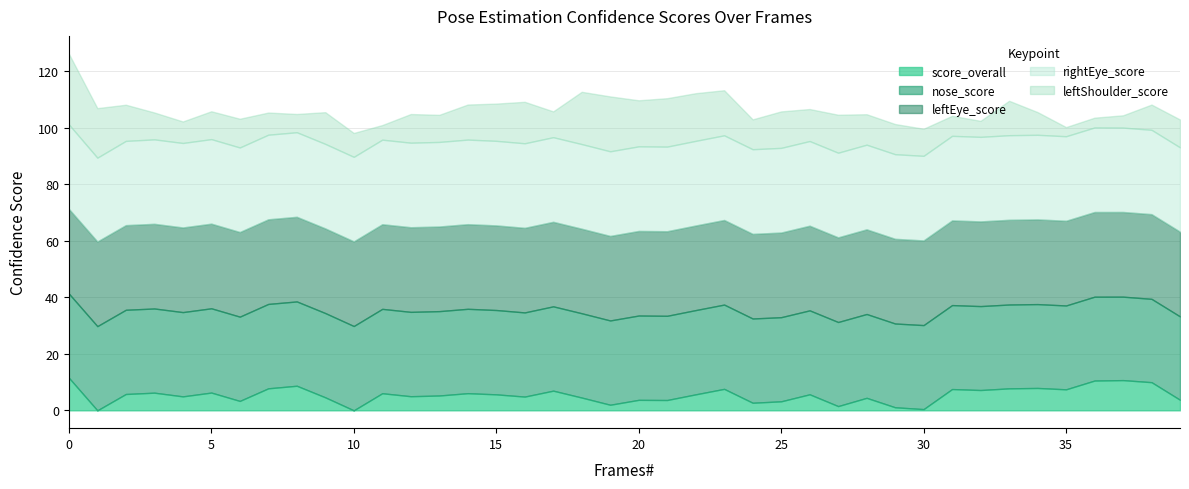

At how many categories does at least one series exceed 0?

40